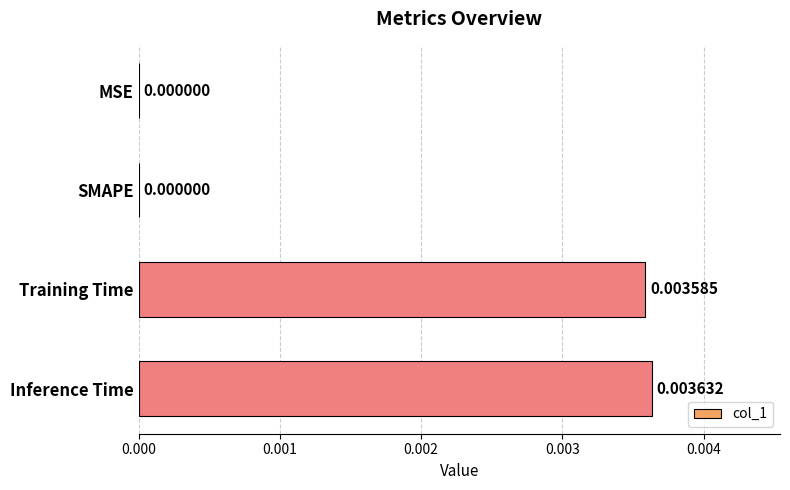

Which has a higher value, SMAPE or Inference Time?

Inference Time